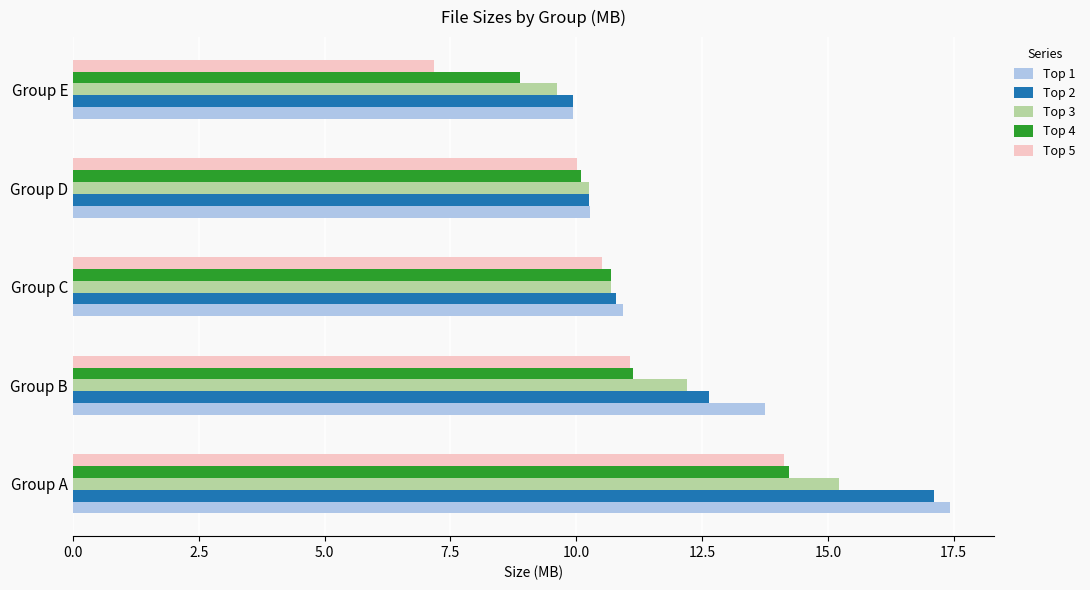

Rank the categories by Top 5 value from highest to lowest.

Group A, Group B, Group C, Group D, Group E